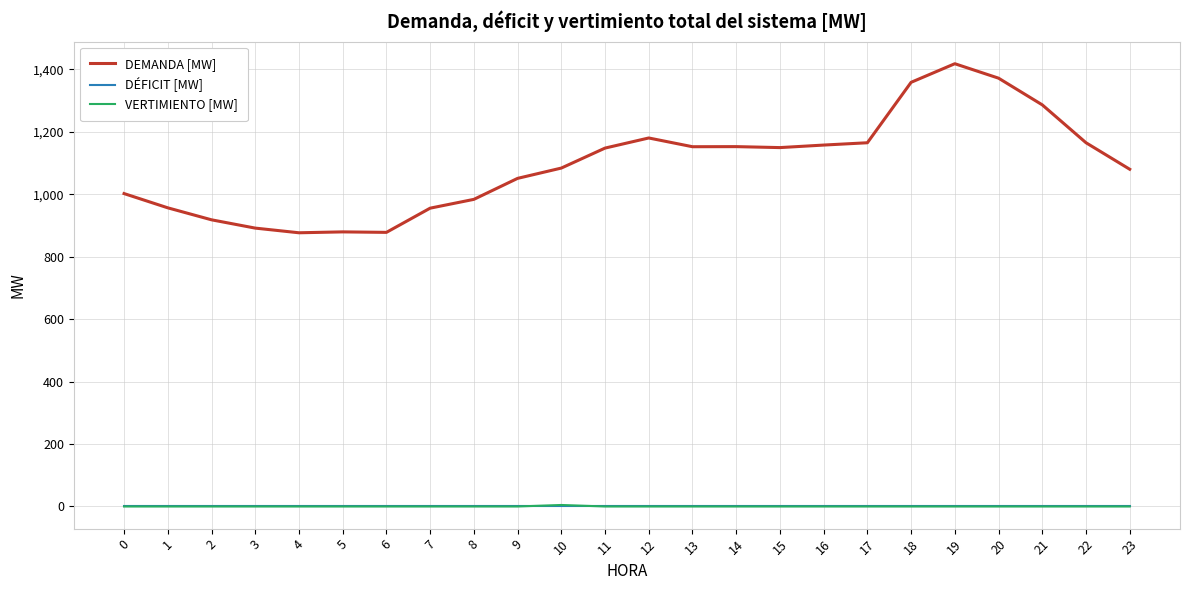

What is the spread (max minus min) of values at 11?

1148.1